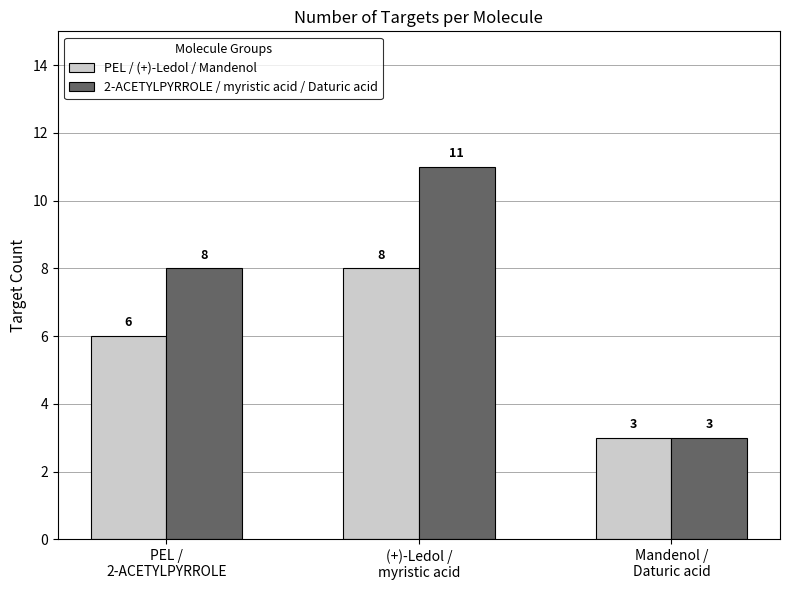

What is the difference between the PEL / (+)-Ledol / Mandenol values at (+)-Ledol /
myristic acid and PEL /
2-ACETYLPYRROLE?

2